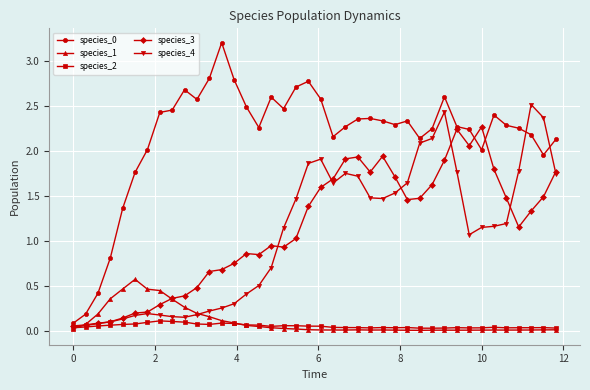

What is the greatest value displayed?

3.2